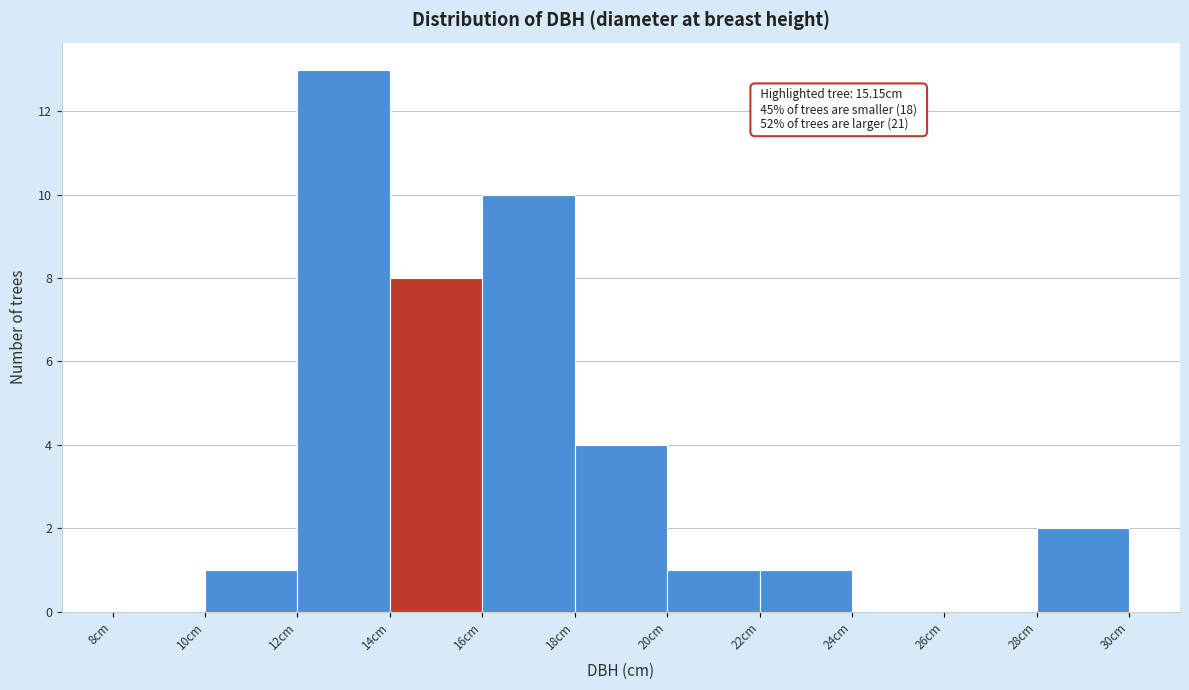

Over which range of the x-axis is the bar tallest?

12 to 14